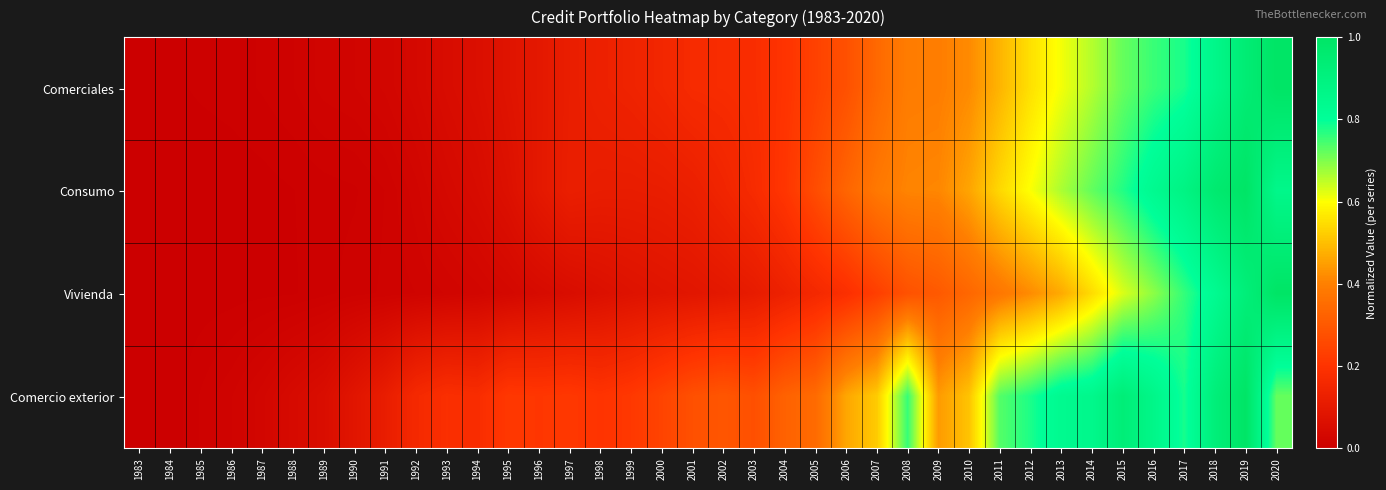

What is the greatest value displayed?

1.0